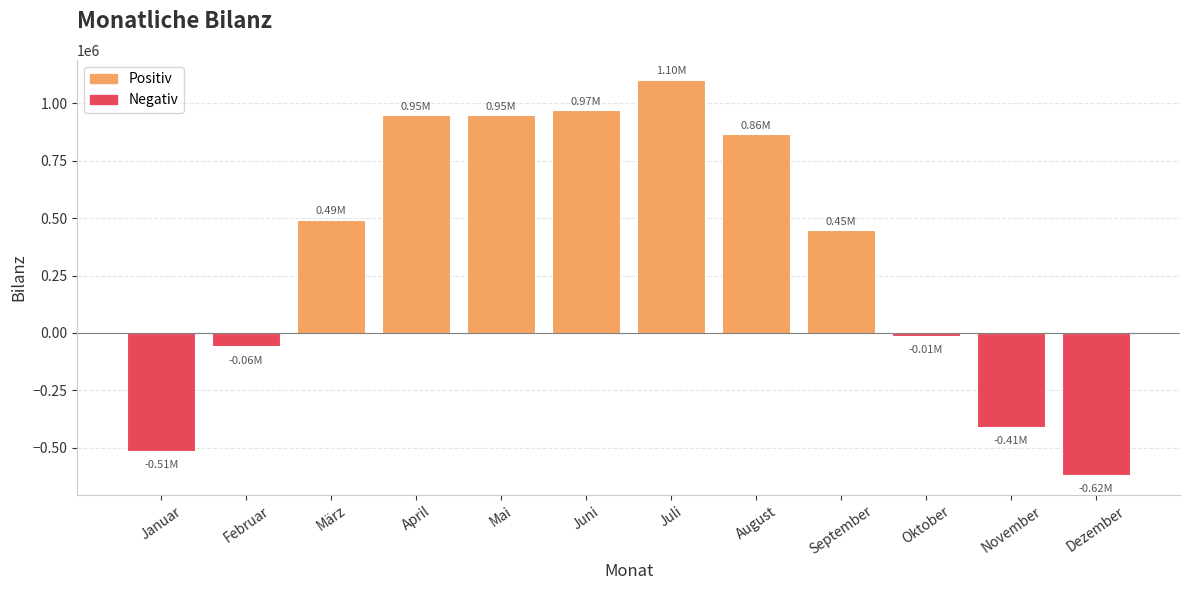

What is the label of the 4th bar from the right?

September